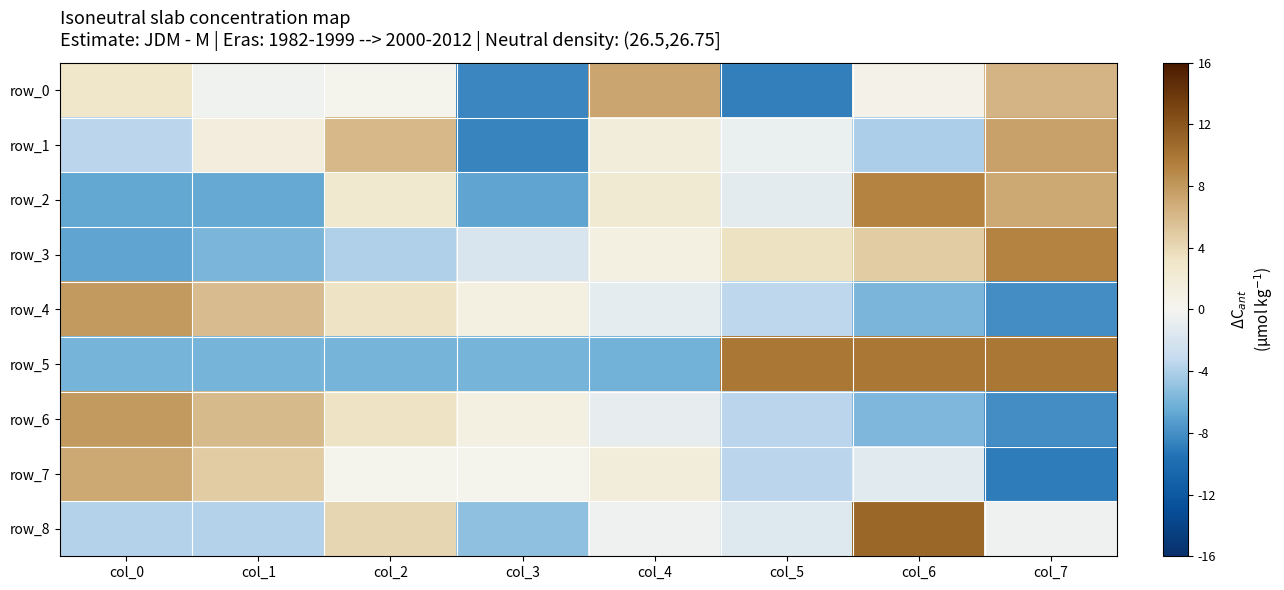

How many values in row_6 are below zero?

4